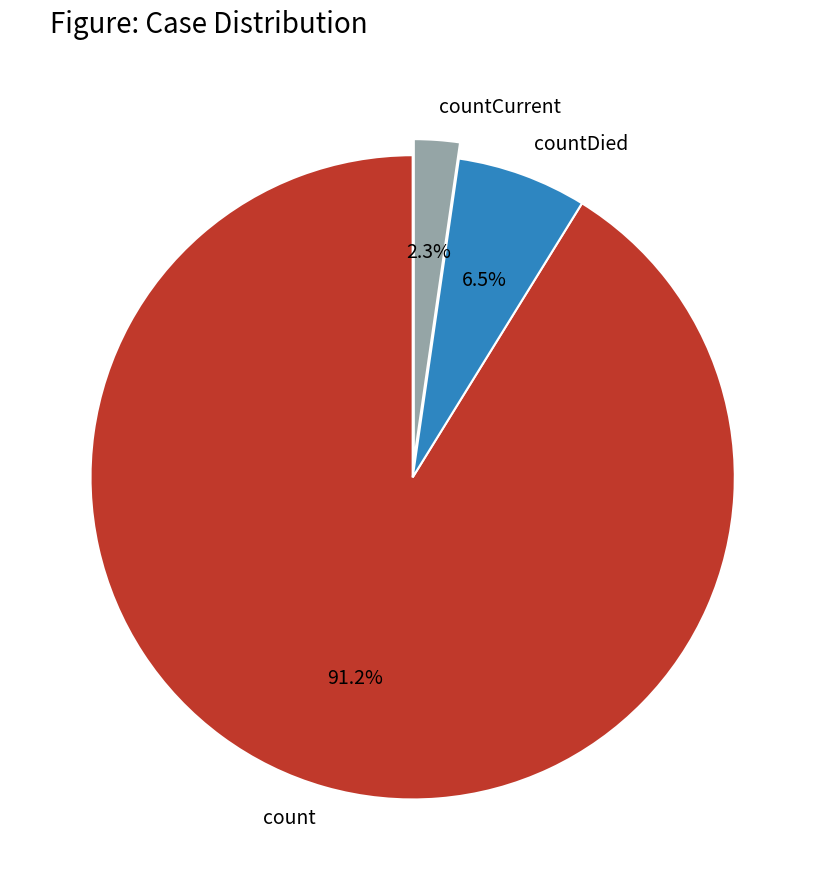

To the nearest percent, what is the average slice percentage?

33%